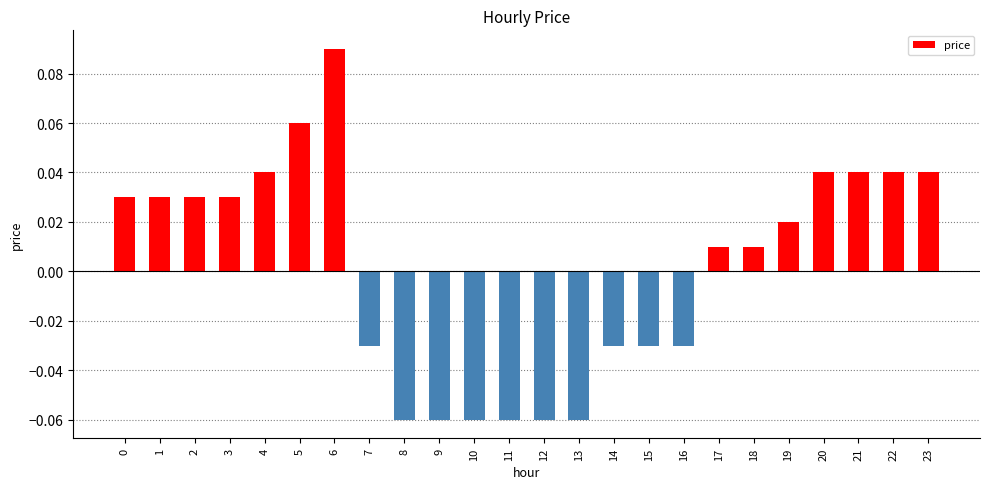

Is it true that the value at 5 is 0.0?

False